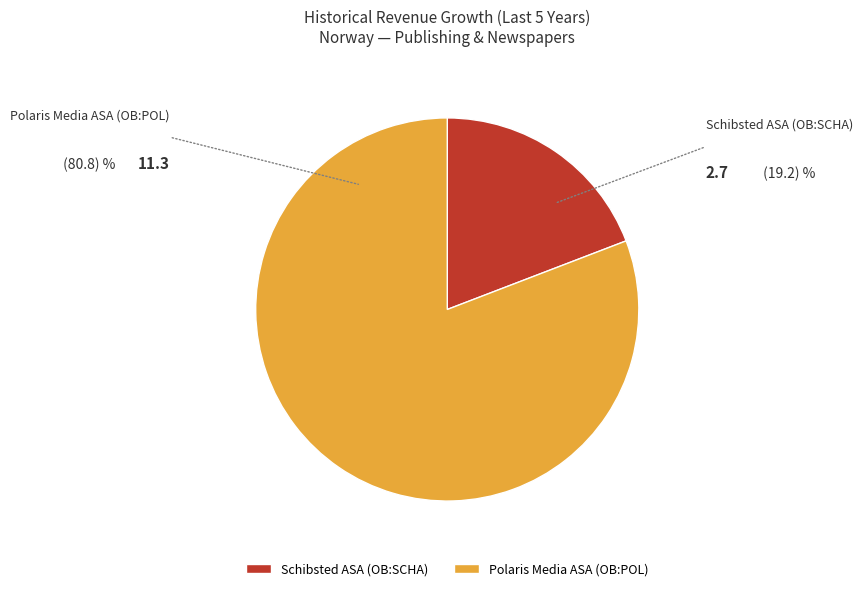

Rank the categories by value from lowest to highest.

Schibsted ASA (OB:SCHA), Polaris Media ASA (OB:POL)